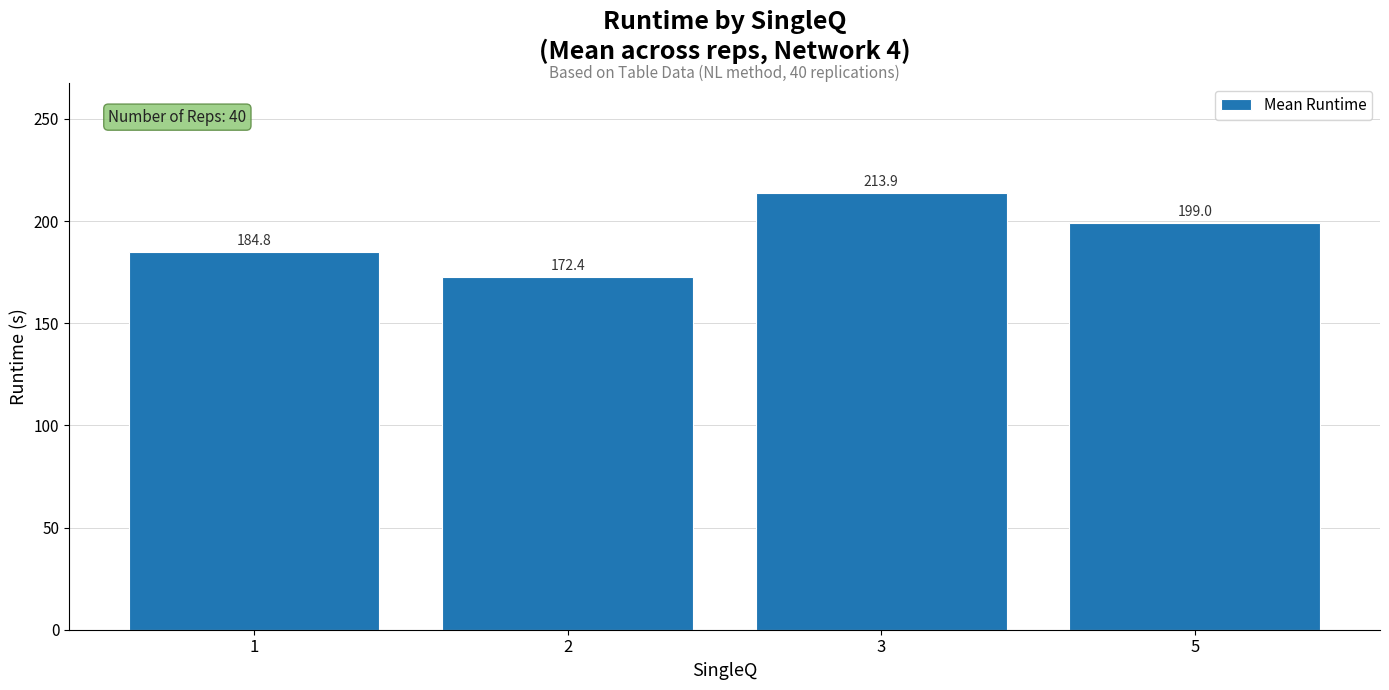

What is the sum of all values?

770.1